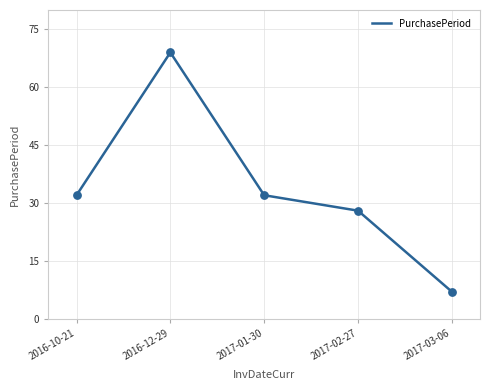

Which has a higher value, 2016-10-21 or 2016-12-29?

2016-12-29